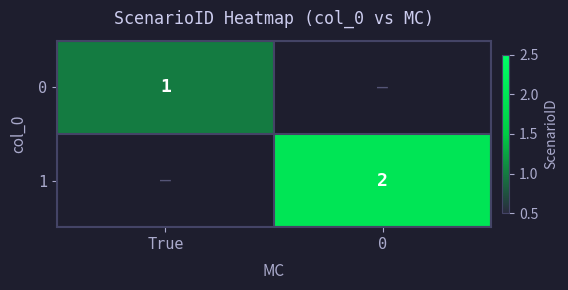

Is the value of 0 at True greater than the value of 1 at 0?

No